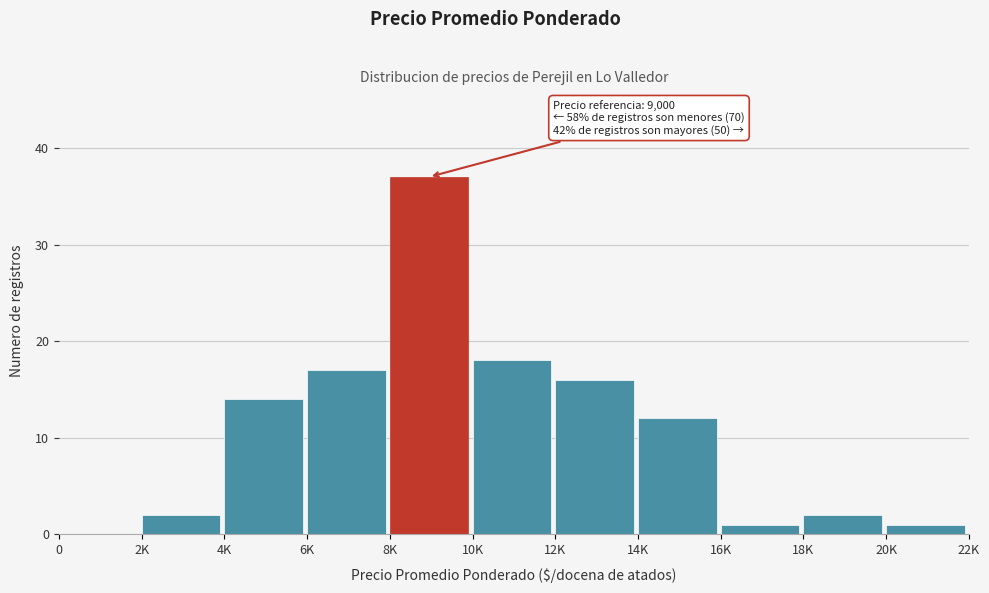

Reading right to left, extract all data points from this chart.

20K=1	18K=2	16K=1	14K=12	12K=16	10K=18	8K=37	6K=17	4K=14	2K=2	0=0